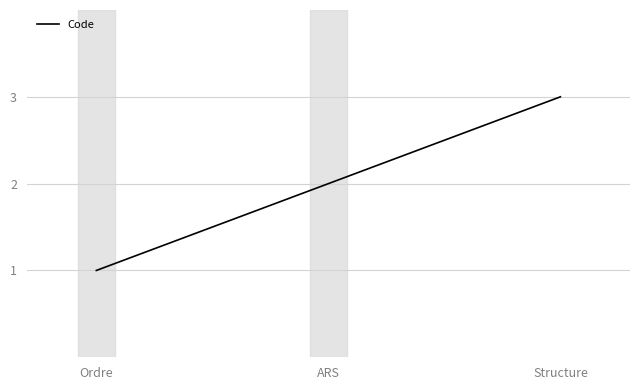

What is the ratio of the value at ARS to the value at Ordre?

2.0